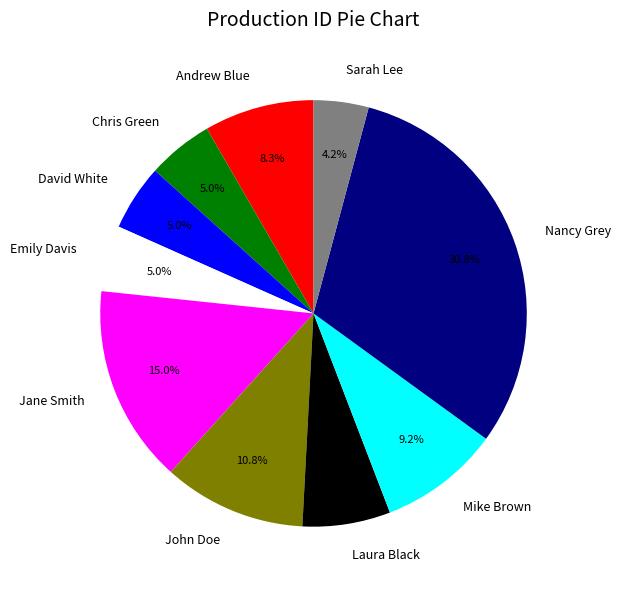

What is the smallest slice in the pie chart?

Sarah Lee